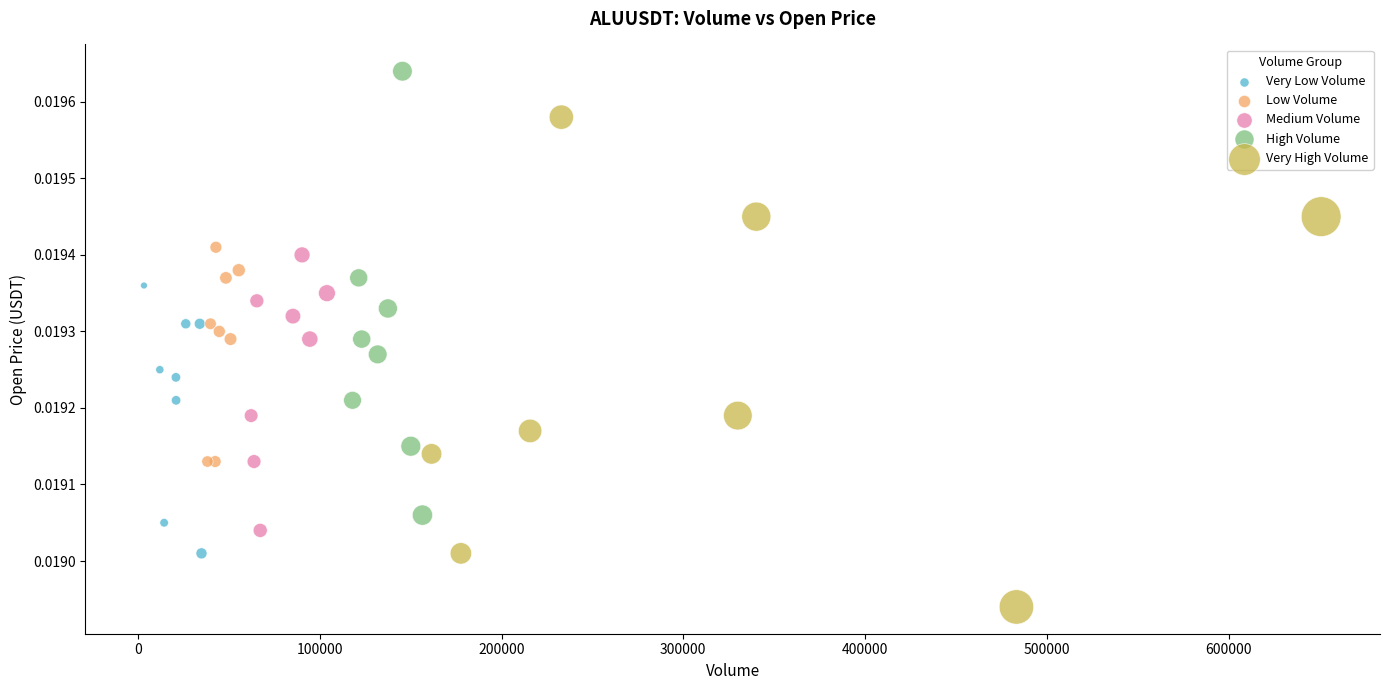

Which series contains the highest Y value?

High Volume